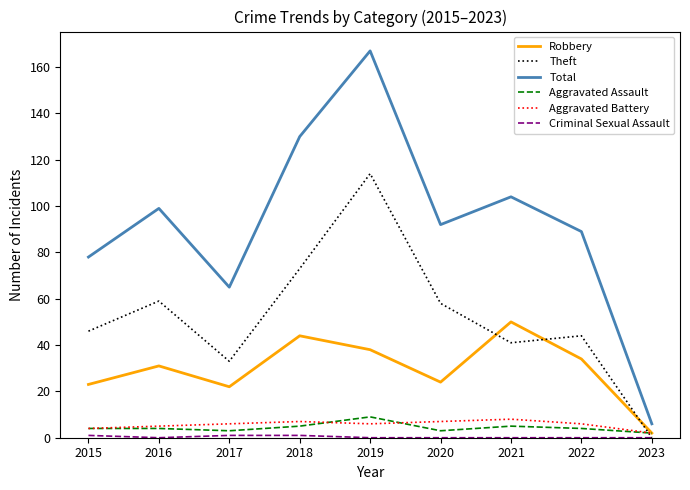

Between 2015 and 2018, which series saw the biggest shift?

Total